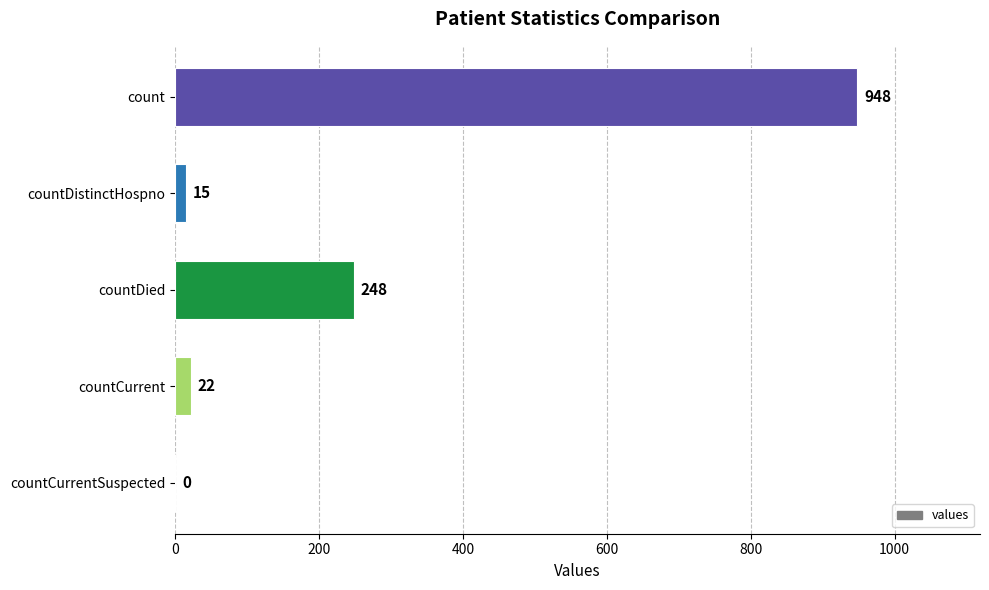

The chart shows a value of 948 at count. True or false?

True